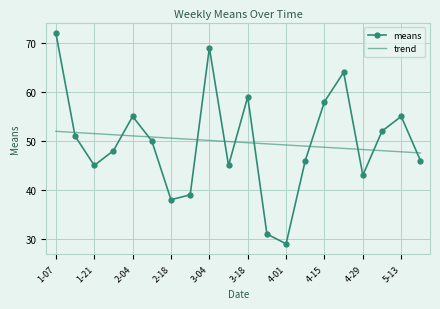

Which series has the widest spread of values?

means